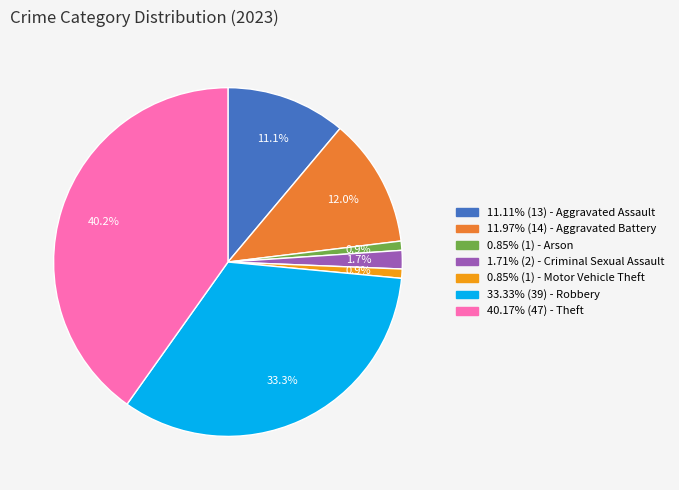

Is there a majority slice in this chart?

No